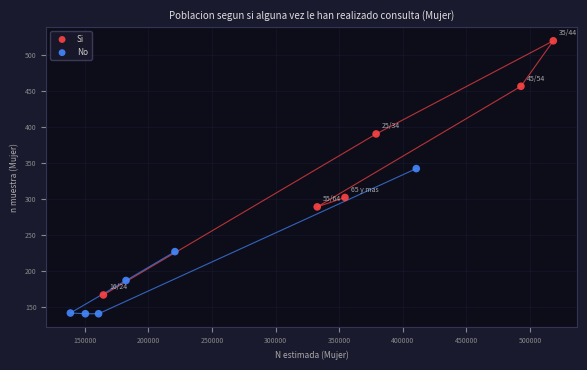

Which series reaches the maximum Y coordinate?

Si